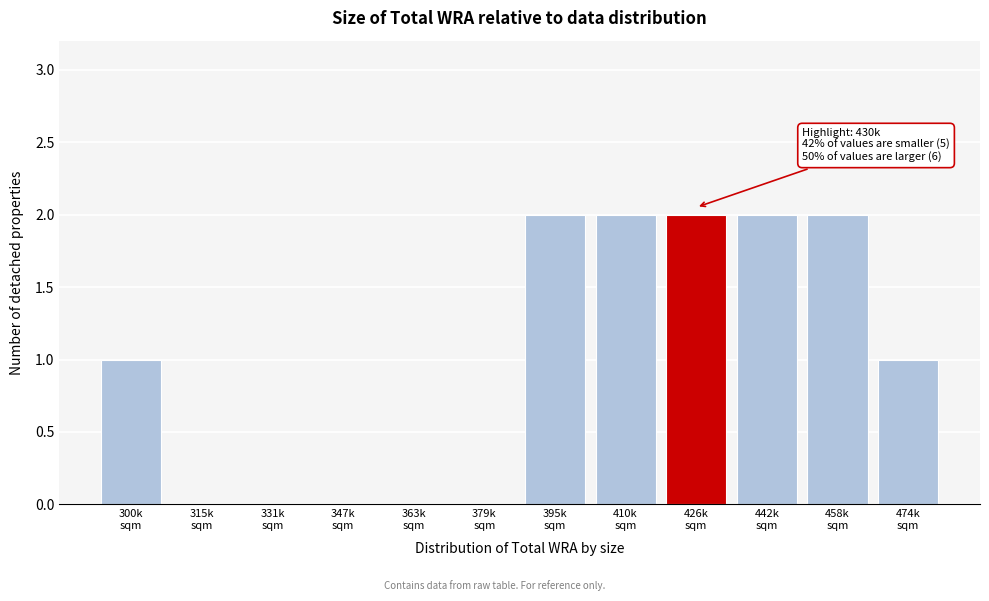

What is the sum of all values?

12